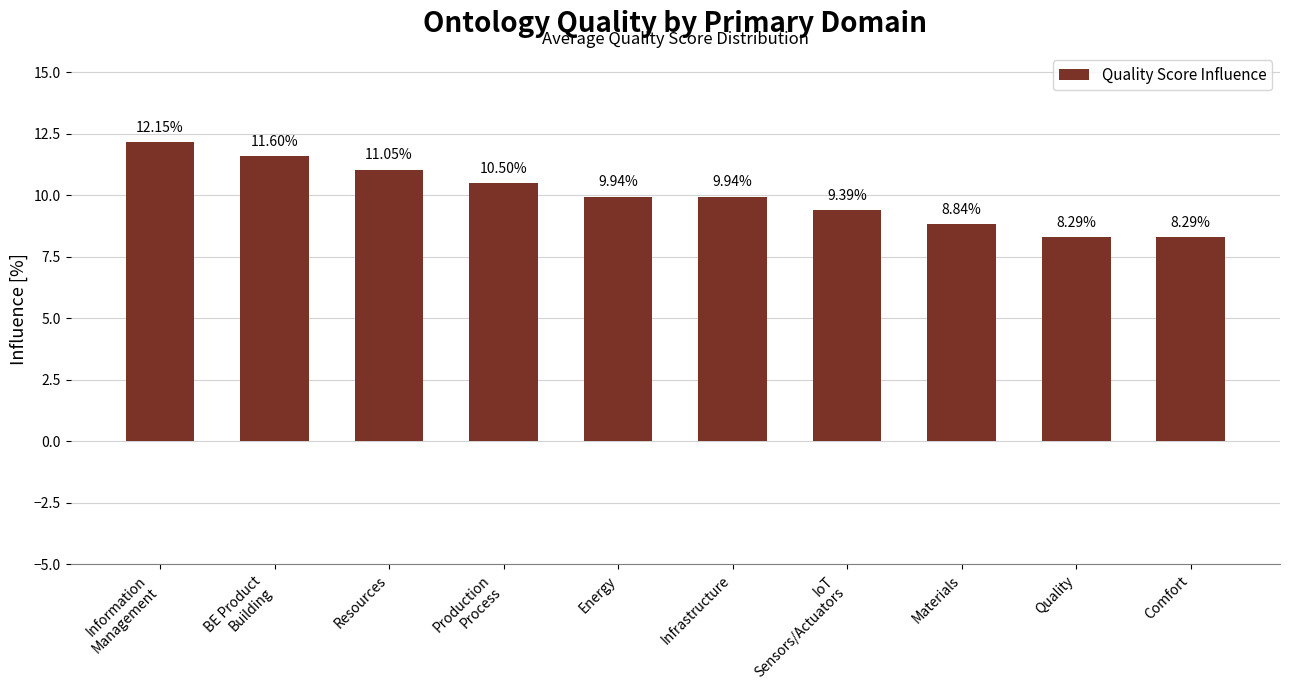

What is the average value?

10.0